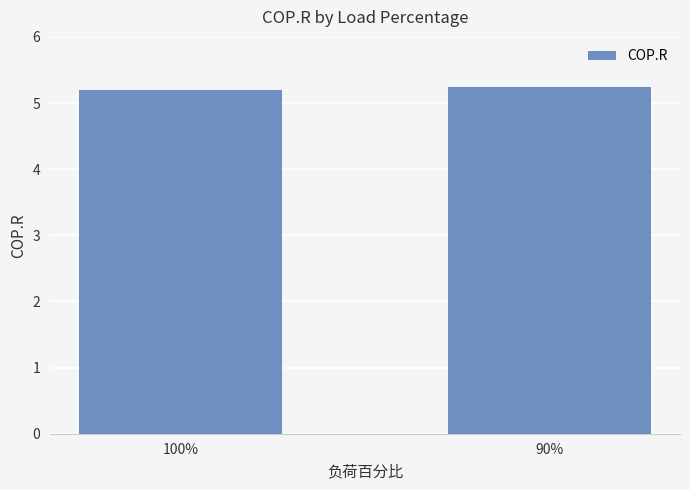

What is the value of the 1st bar from the left?

5.2